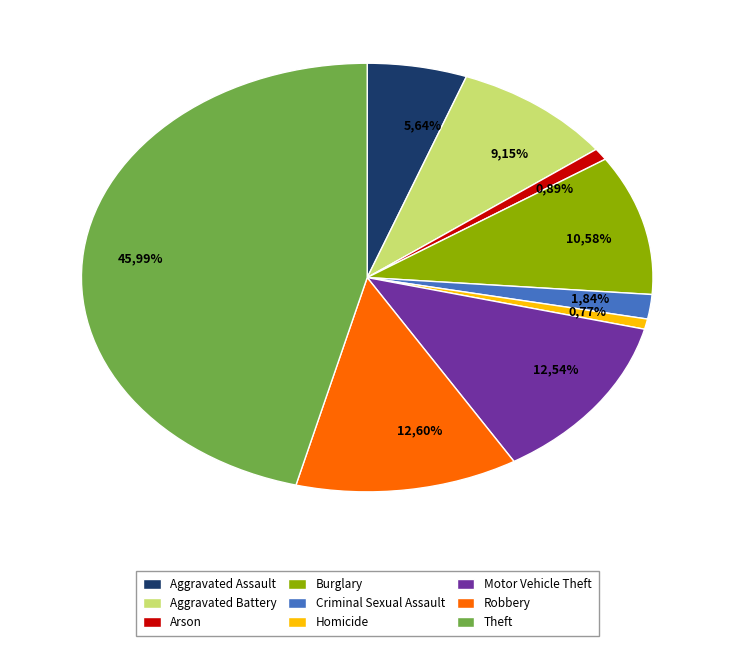

To the nearest percent, what portion does Motor Vehicle Theft represent?

13%